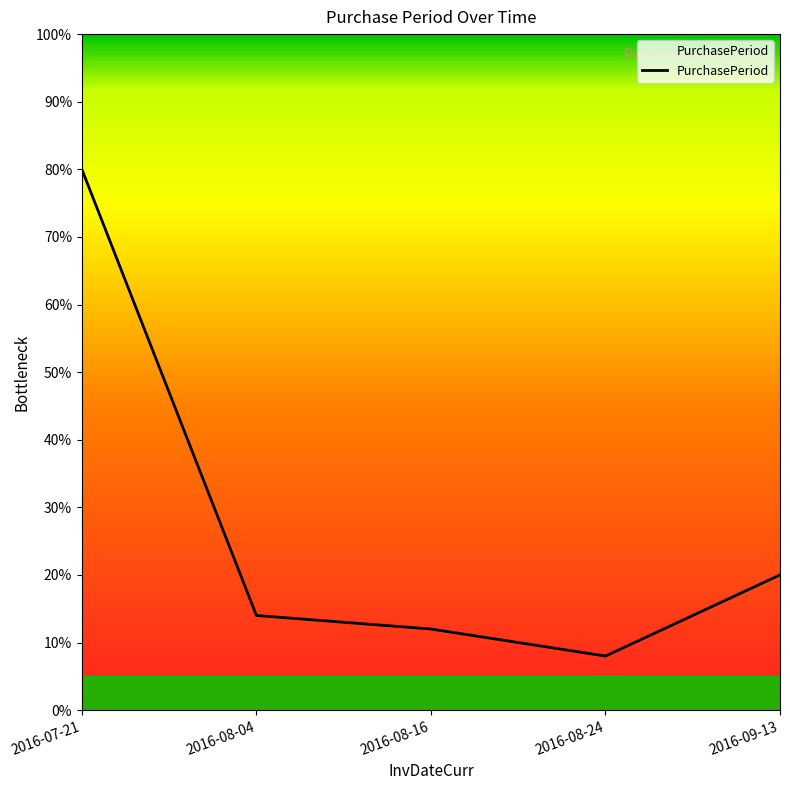

Rank the categories by value from highest to lowest.

2016-07-21, 2016-09-13, 2016-08-04, 2016-08-16, 2016-08-24